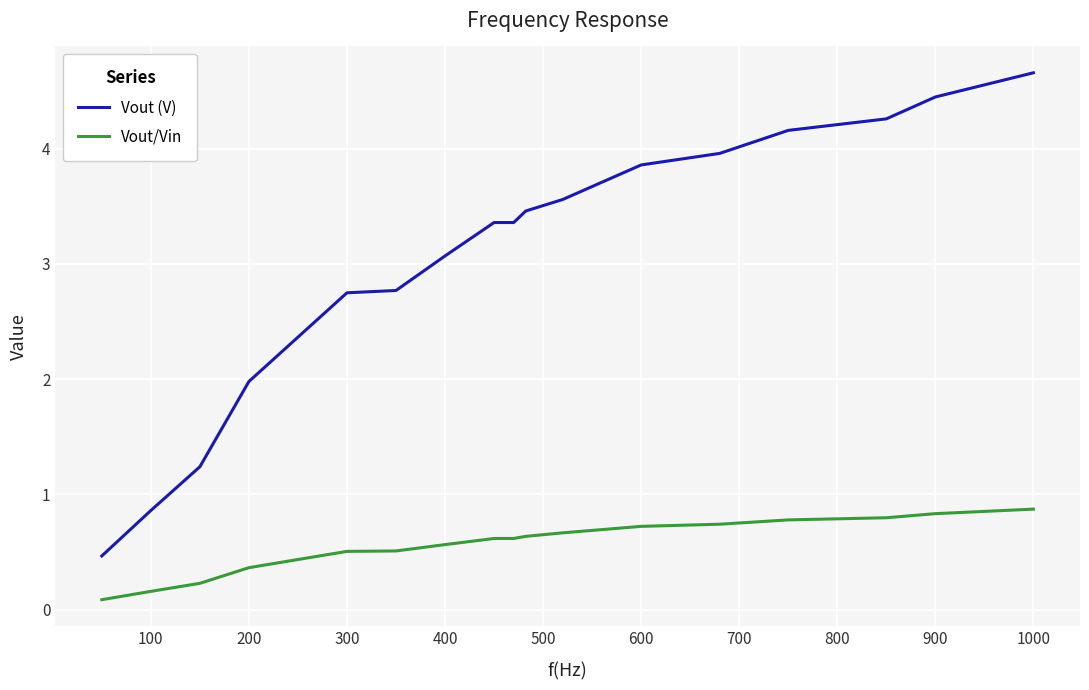

What is the greatest value displayed?

4.7